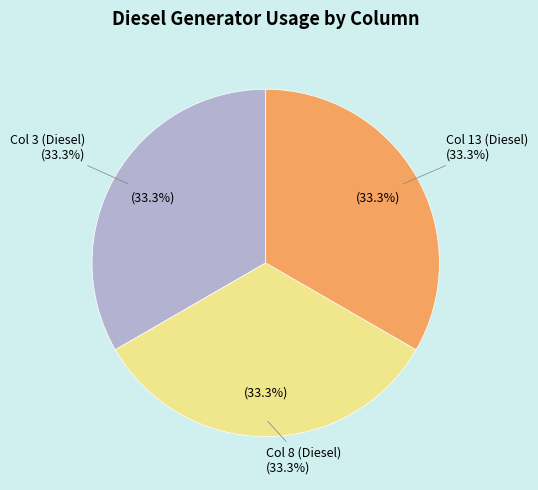

How many slices are in this pie chart?

3